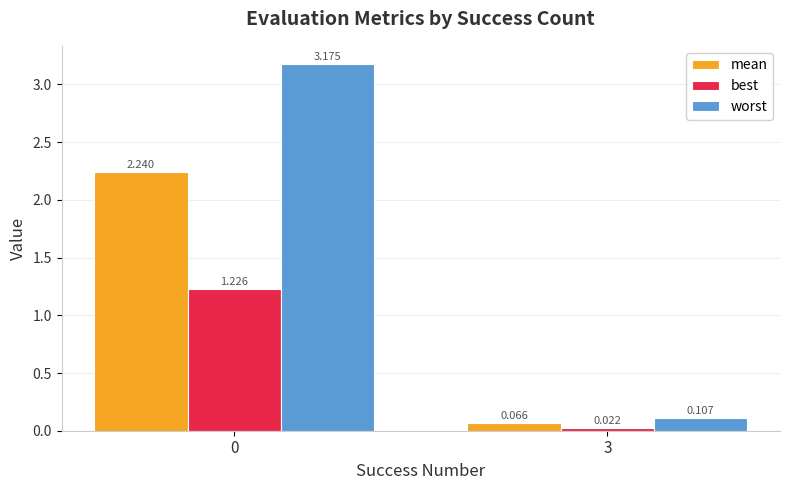

What is the average value of the worst series?

1.6